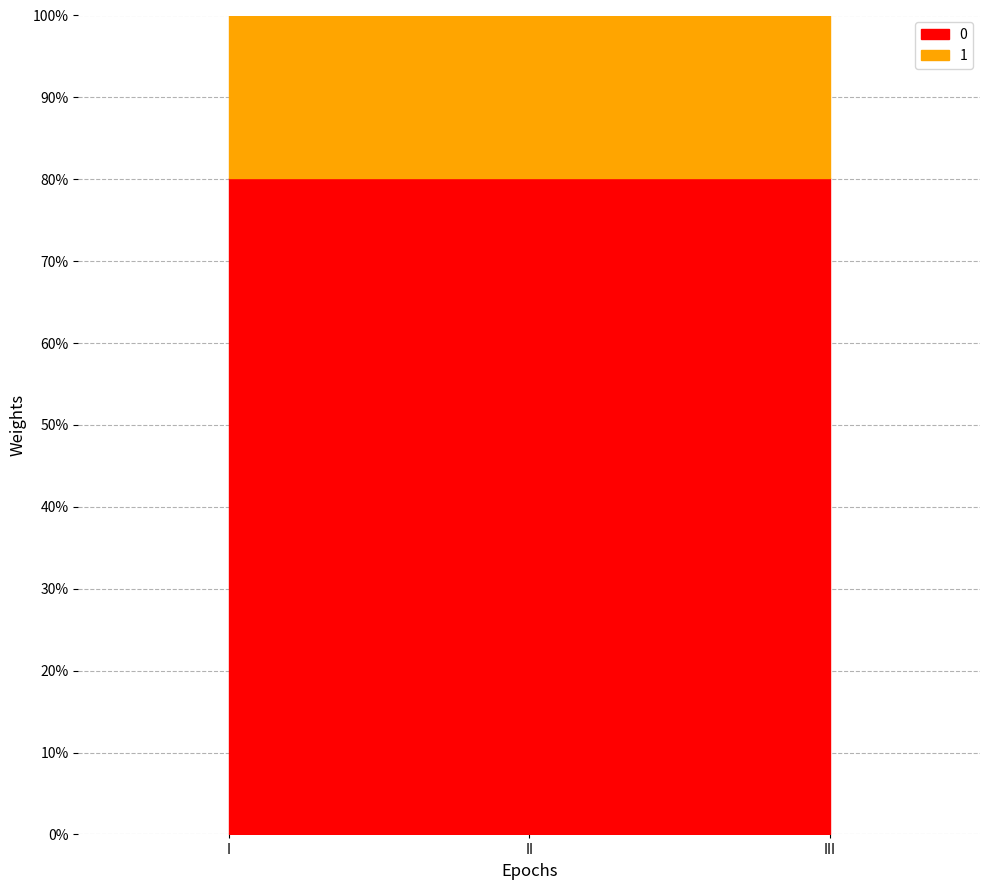

List the series in order of their peak value, highest first.

0, 1